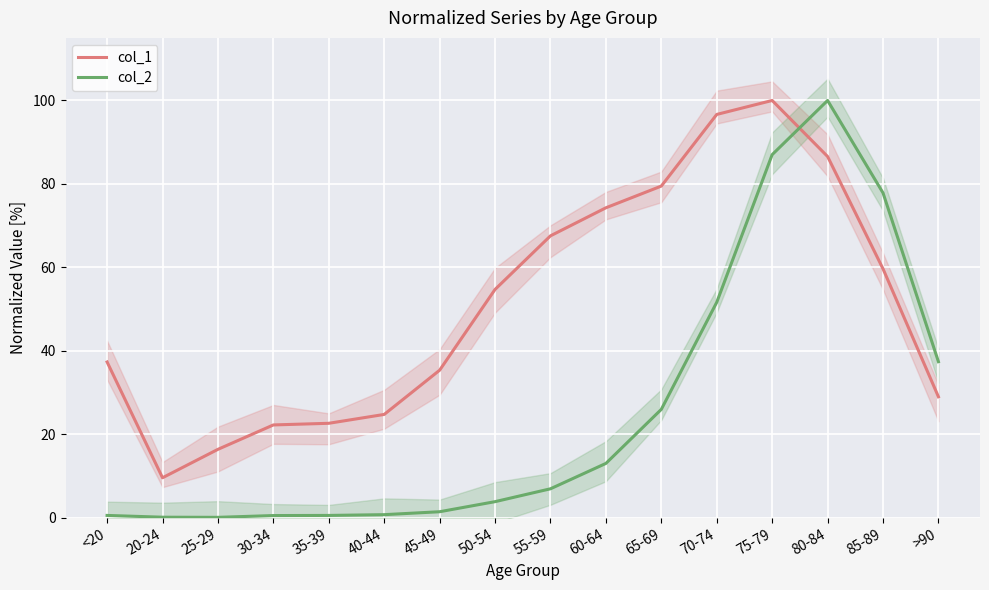

What is the sum of all col_1 values?

816.2